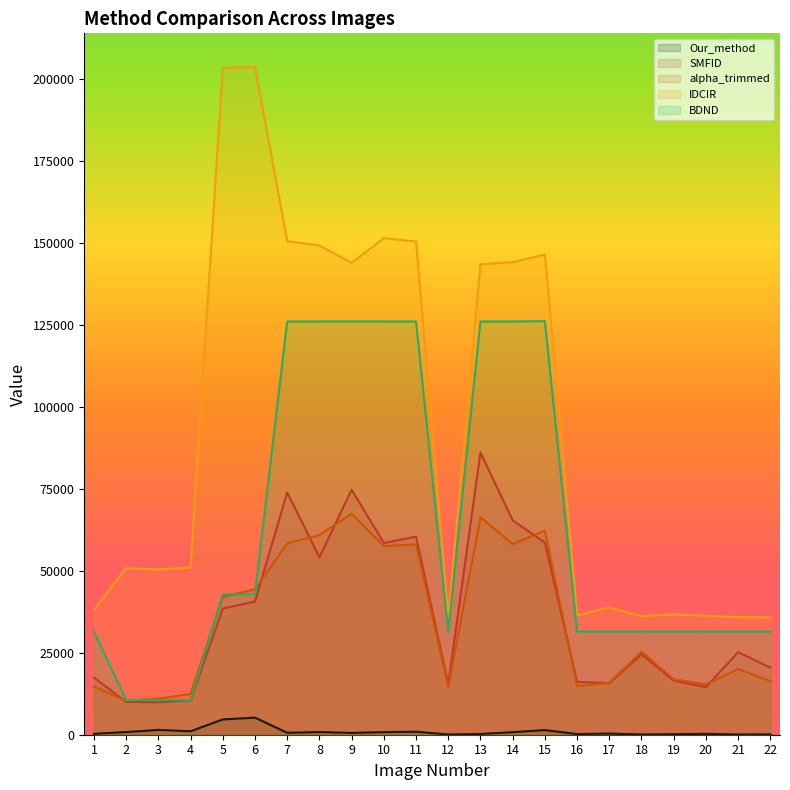

Rank the series at 17 from lowest to highest value.

Our_method, SMFID, alpha_trimmed, BDND, IDCIR